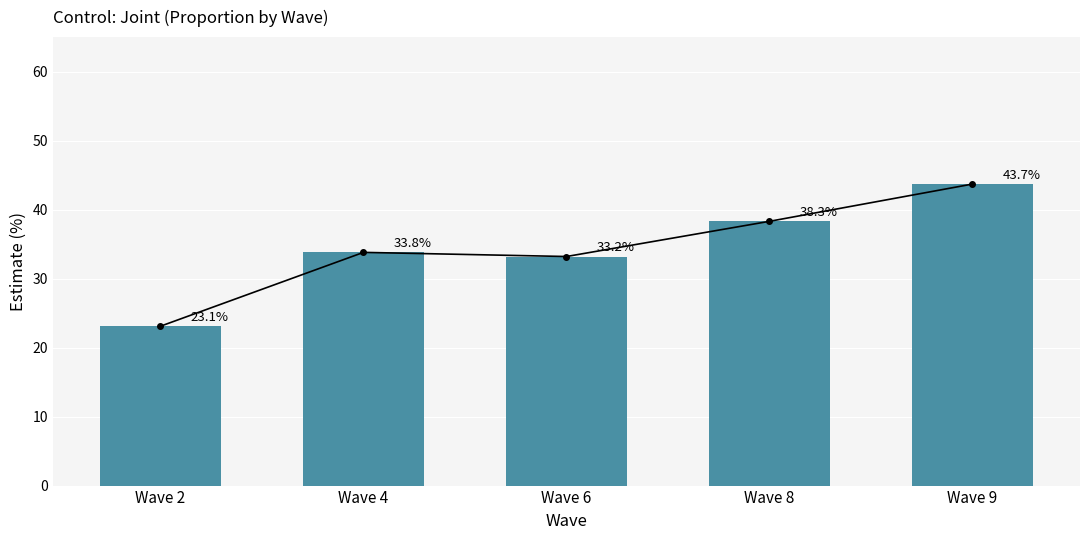

How many data points are less than 33?

1